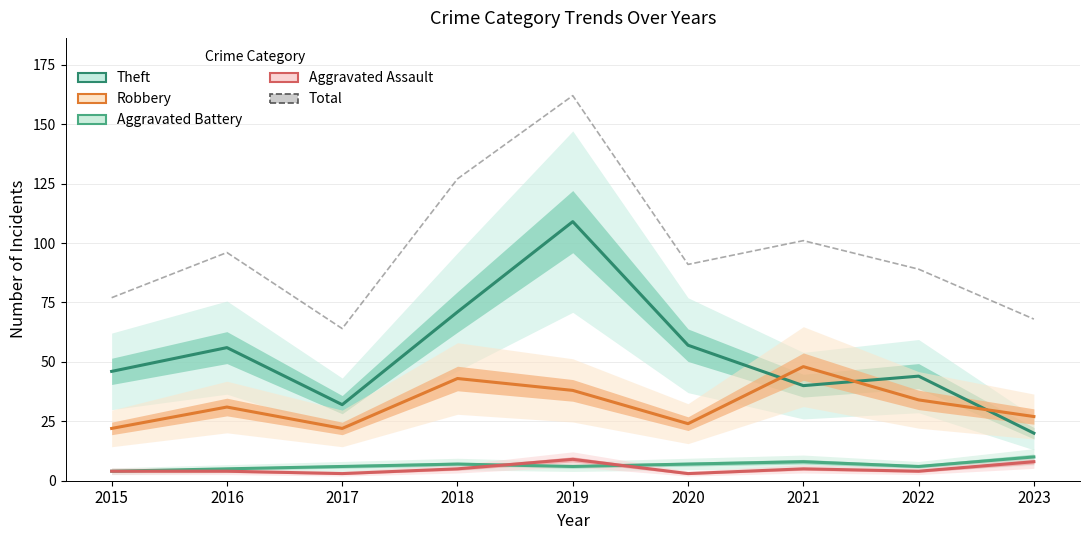

At which label does Aggravated Battery first exceed 6?

2018